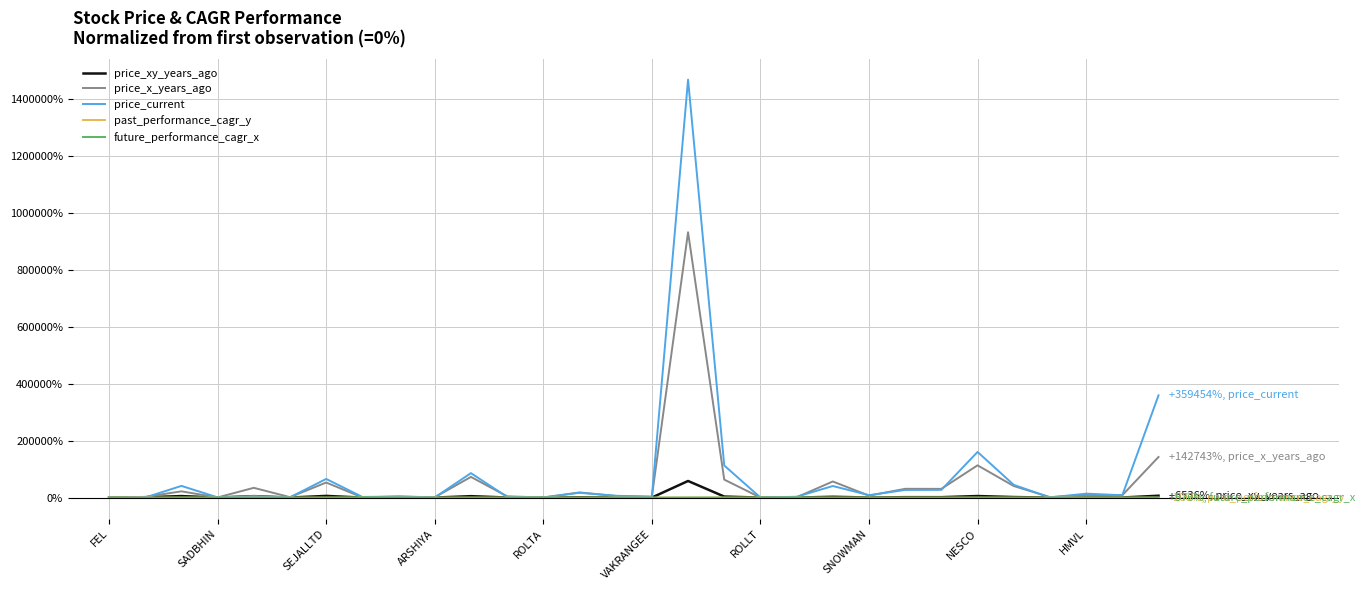

Which series has the widest spread of values?

price_current